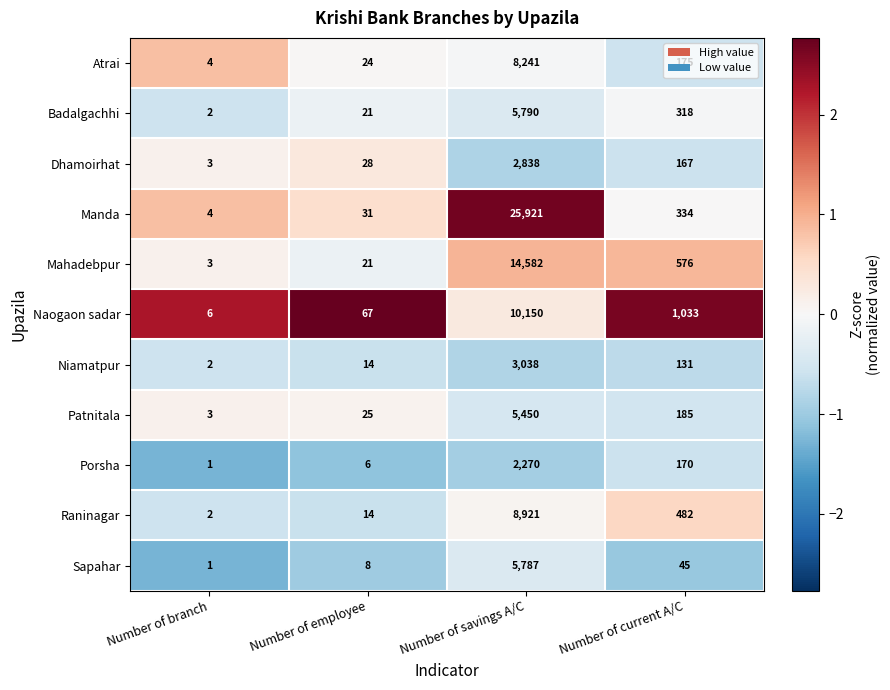

At which label does Manda first exceed 334?

Number of savings A/C